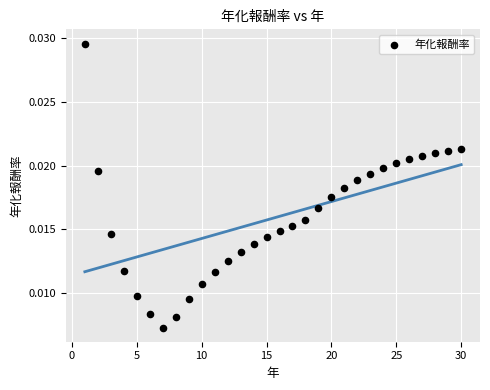

What is the range of X values (max minus min)?

29.0